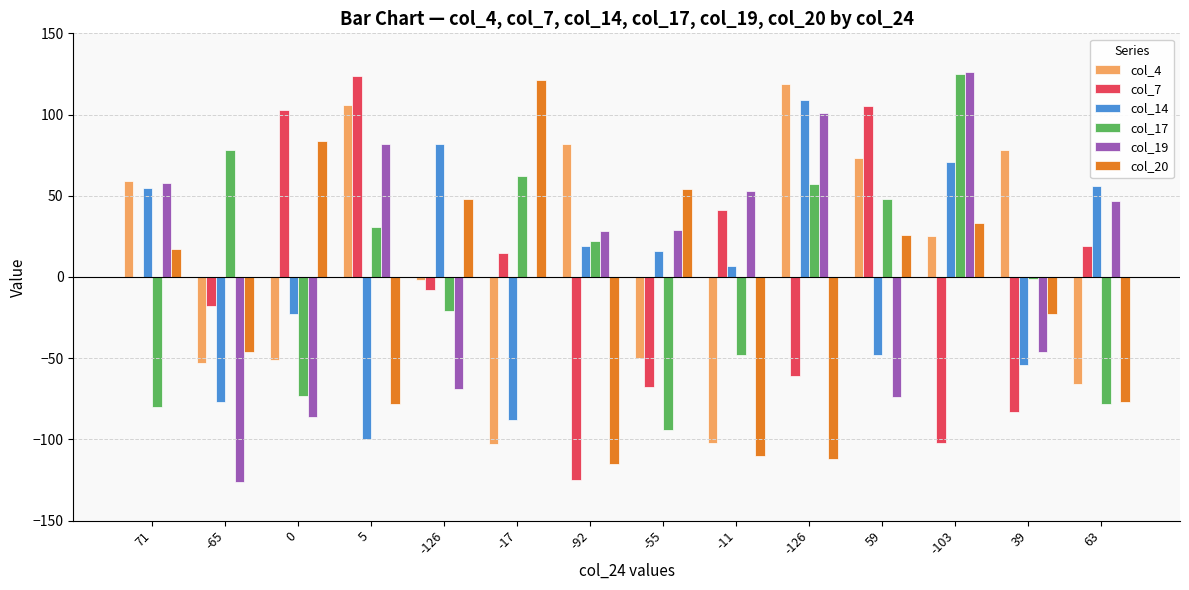

What is the difference between the second highest and second lowest values in the col_7 series?

207